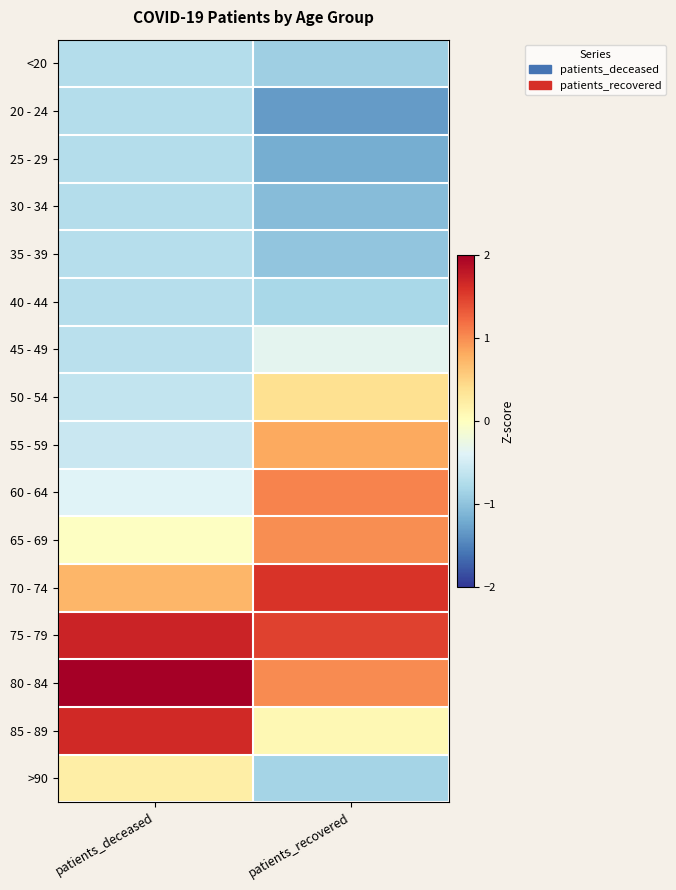

At which category is the sum across all series the highest?

patients_deceased